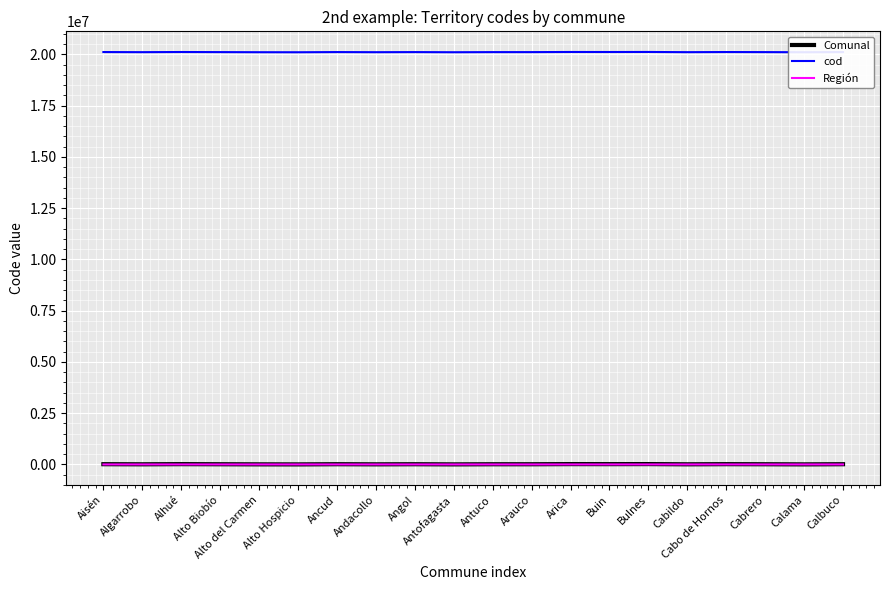

True or false: Comunal and cod intersect in this chart.

False